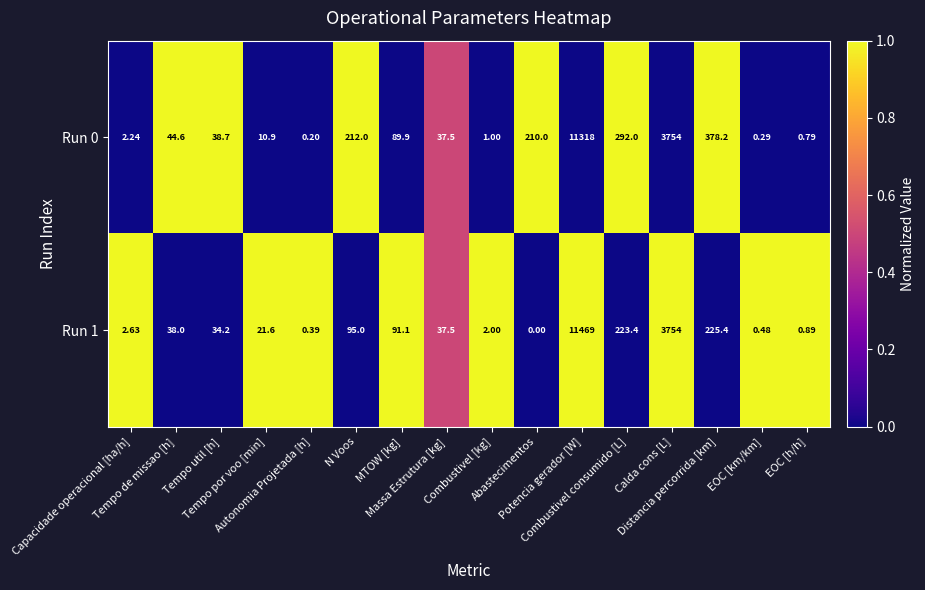

At Capacidade operacional [ha/h], list the series in order from largest to smallest.

Run 1, Run 0